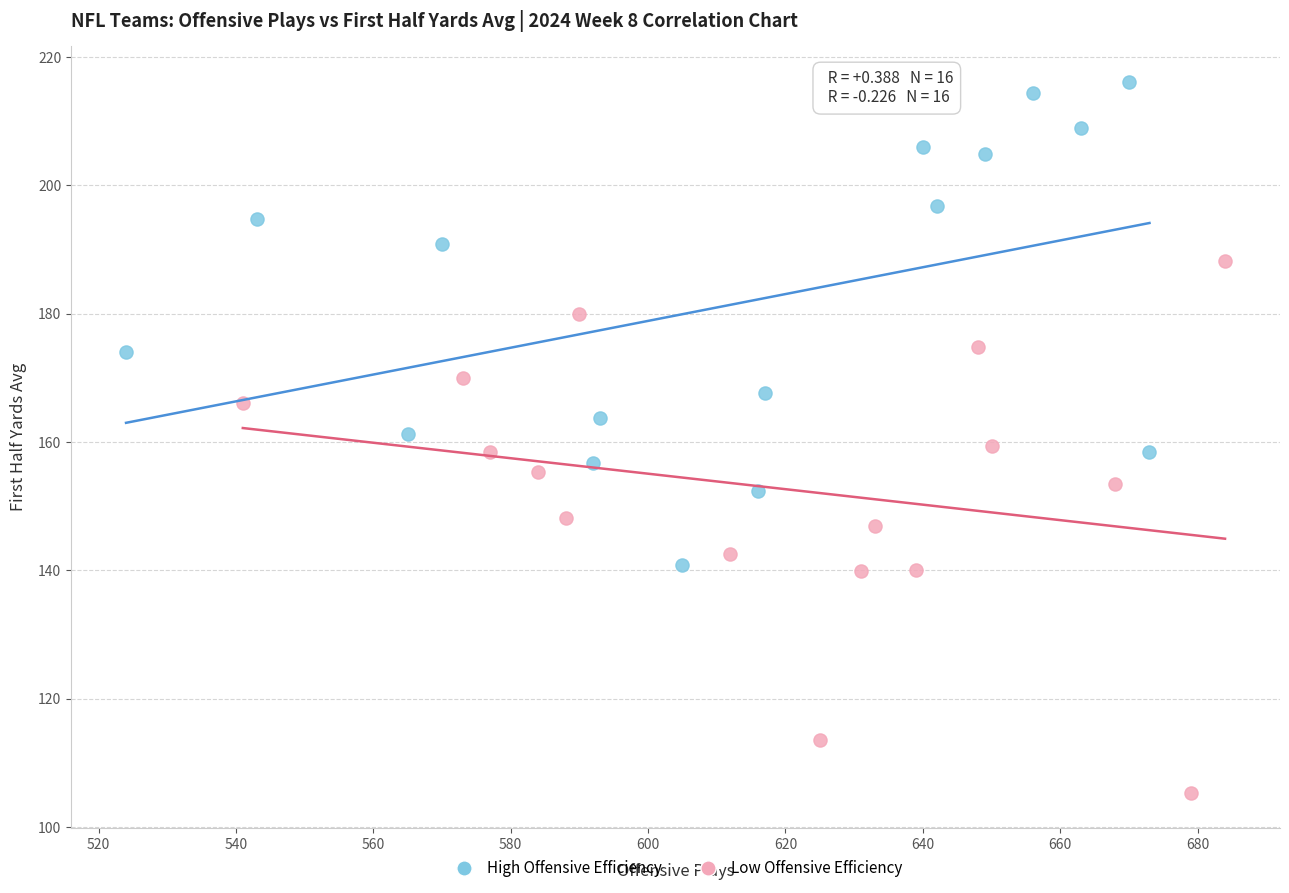

Which series contains the highest Y value?

High Offensive Efficiency